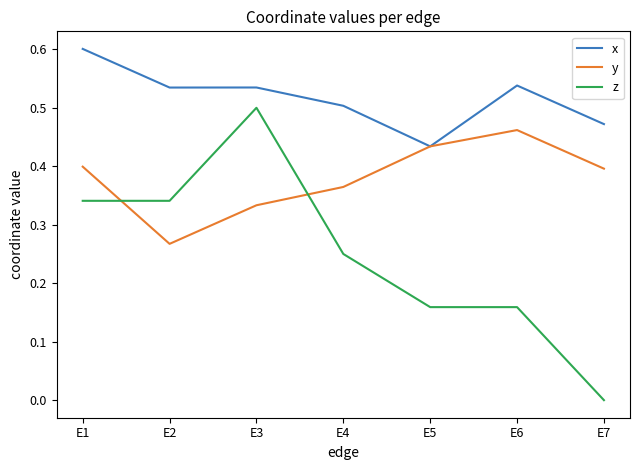

Between which two adjacent categories do z and y first intersect?

E1 and E2